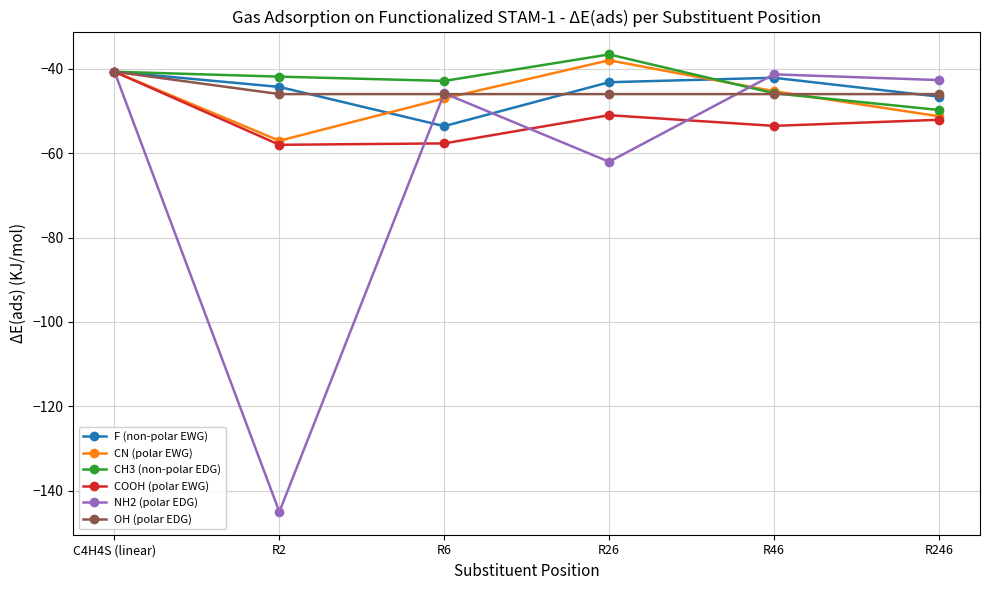

At which category is the sum across all series the highest?

C4H4S (linear)